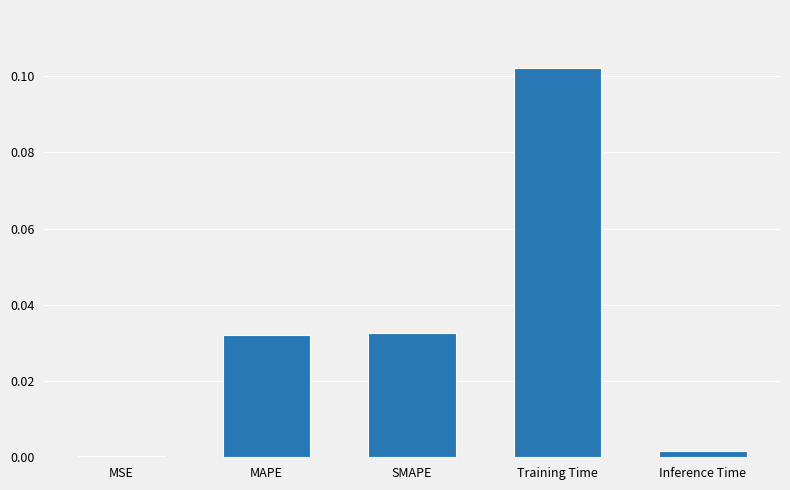

The value at SMAPE is 0.0. True or false?

True